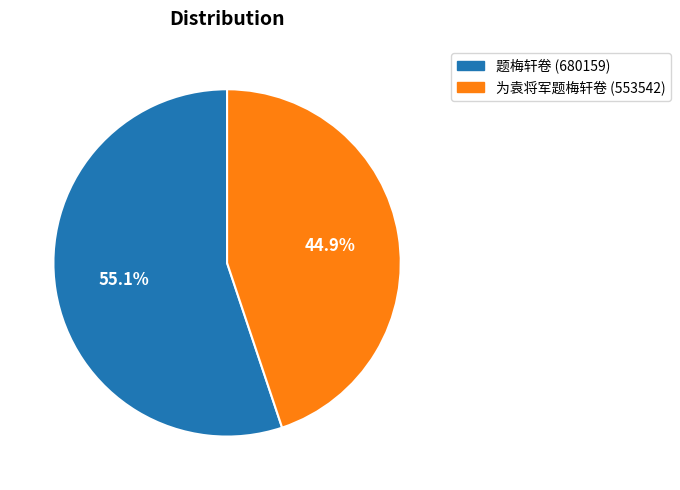

To the nearest percent, what is the average slice percentage?

50%